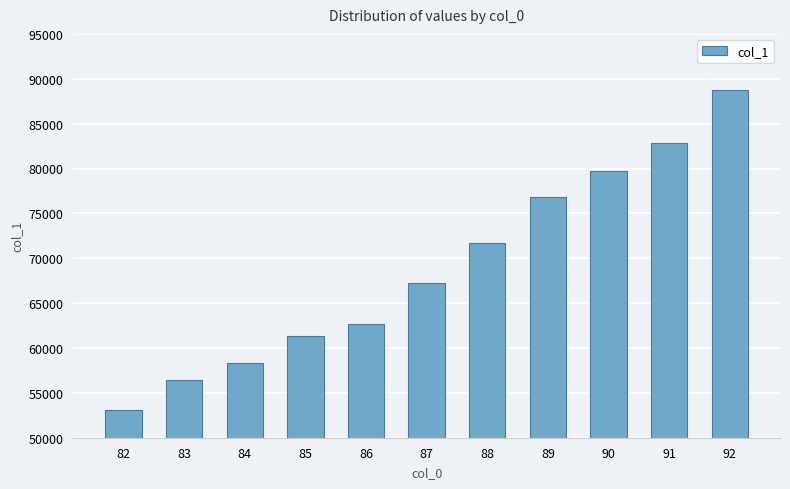

What is the minimum value shown in the chart?

53092